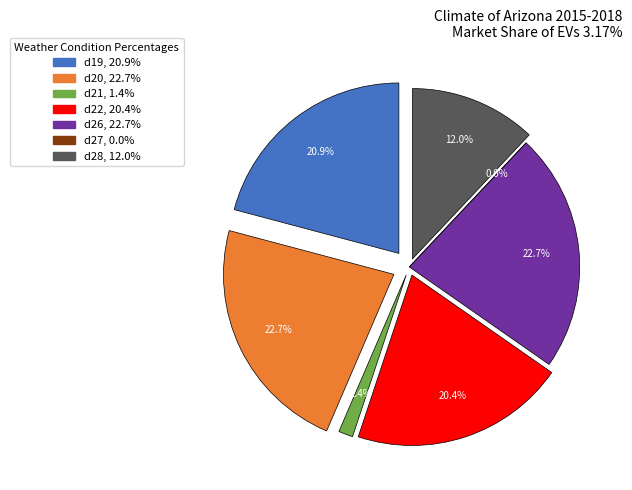

Rank the categories by value from highest to lowest.

d20, d26, d19, d22, d28, d21, d27